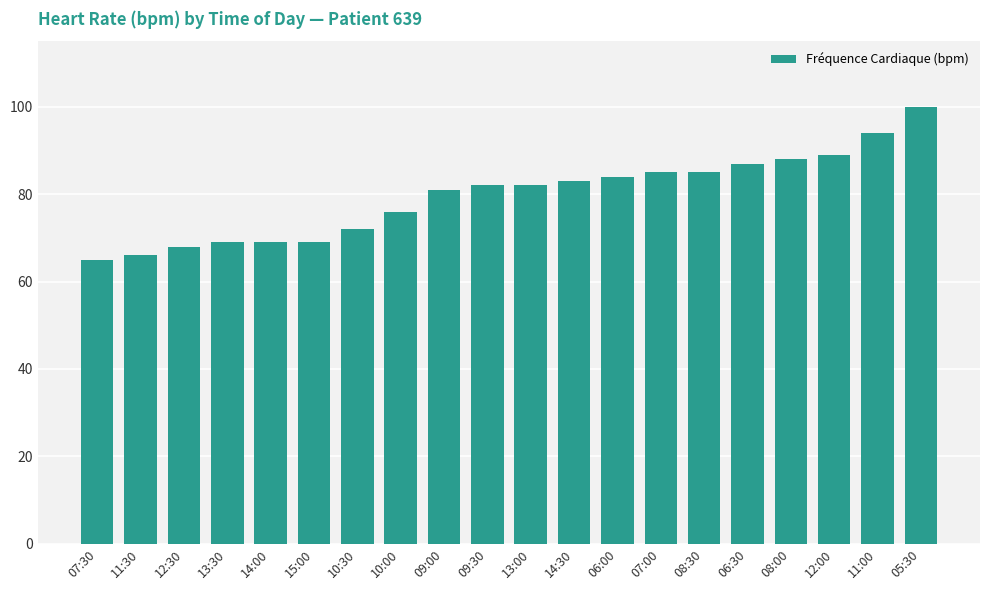

What is the label of the 1st bar from the left?

07:30